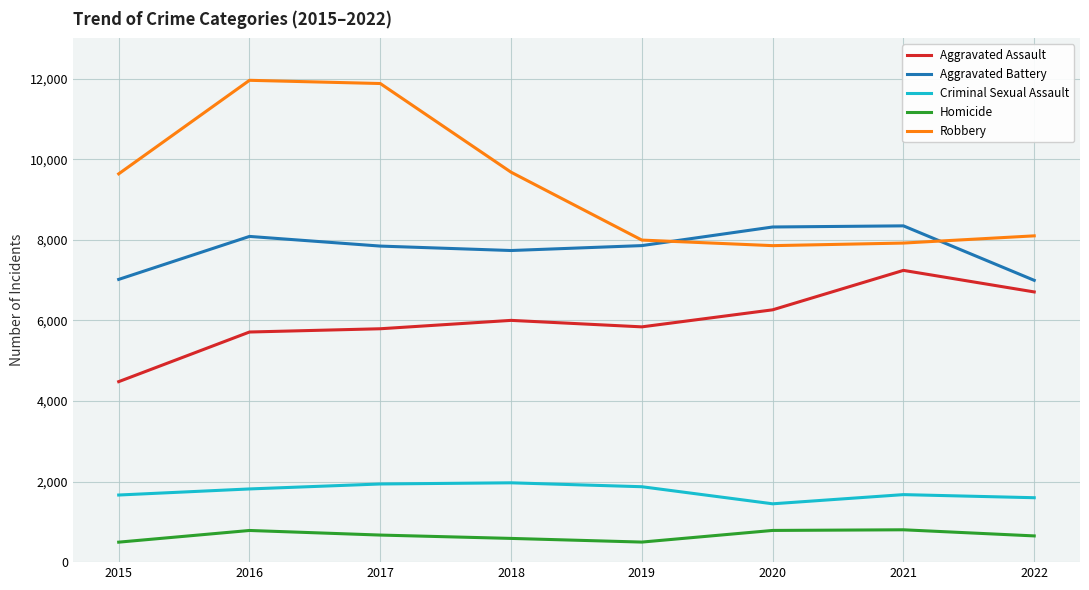

Which series changed the most between 2017 and 2022?

Robbery